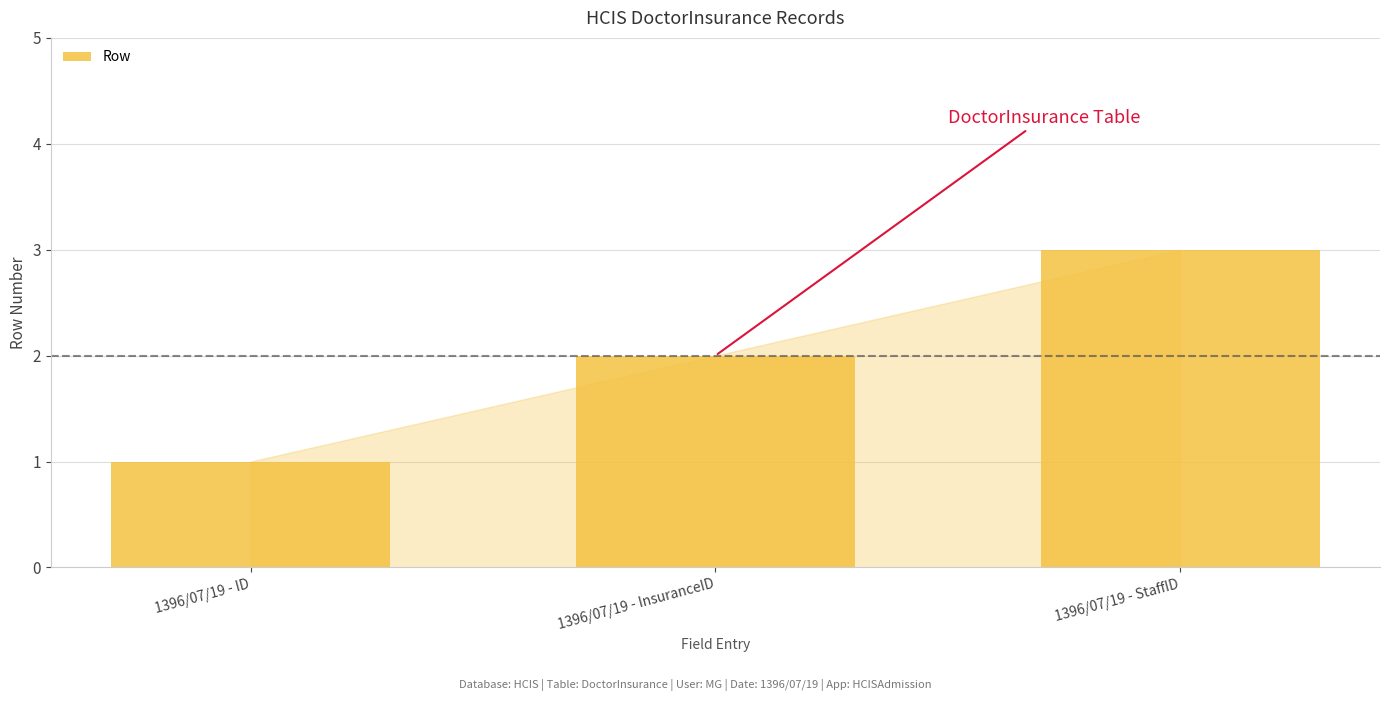

The chart shows a value of 2 at 1396/07/19 - ID. True or false?

False